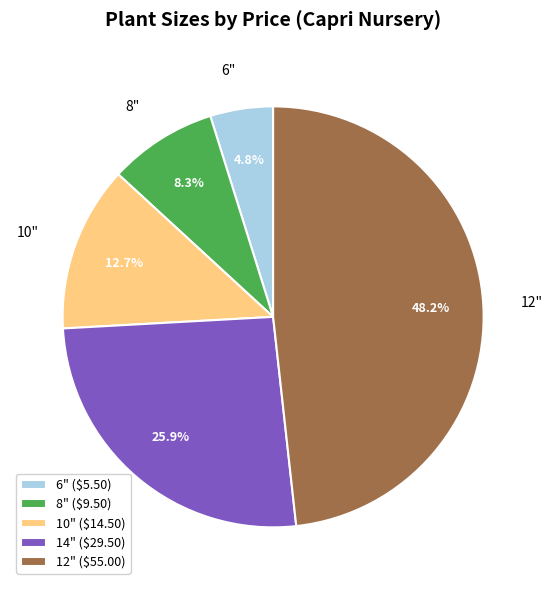

How many segments does this pie chart have?

5